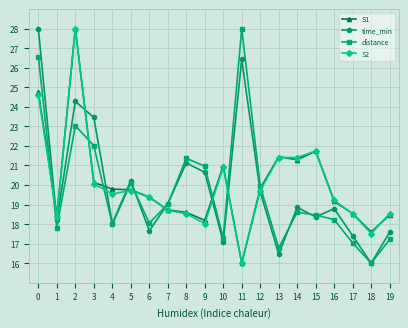

What is the spread (max minus min) of values at 8?

2.8